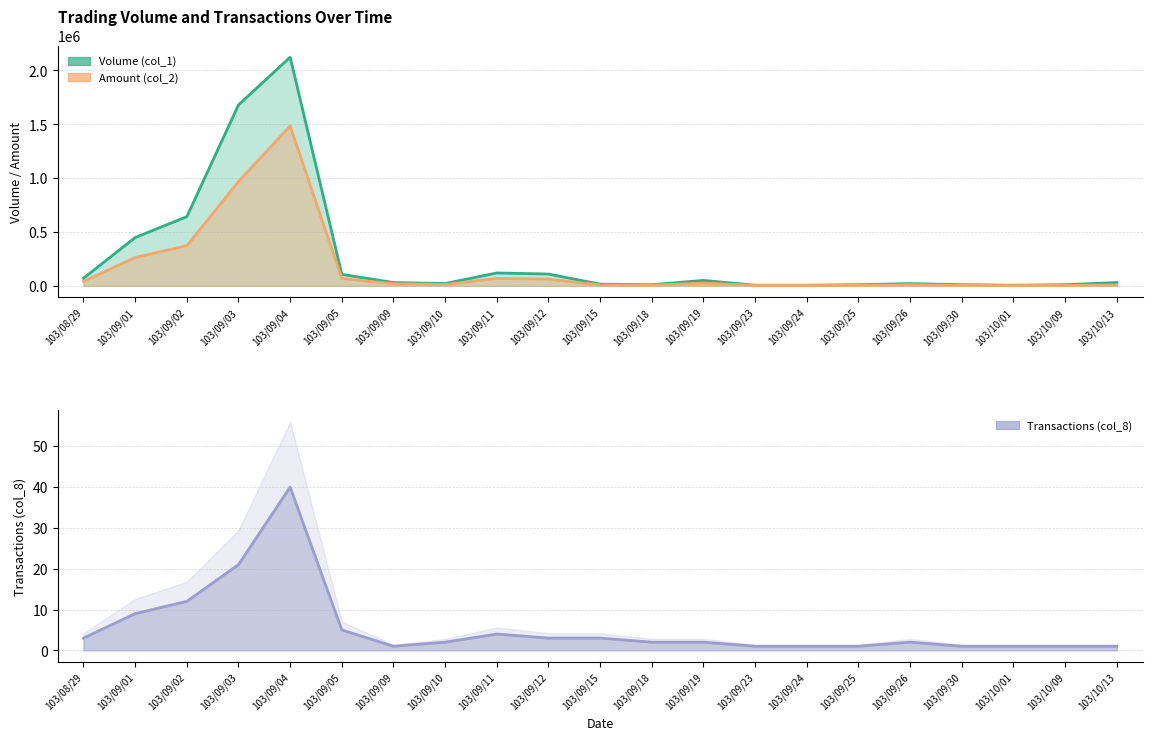

At 103/10/09, list the series in order from largest to smallest.

Volume (col_1), Amount (col_2), Transactions (col_8)